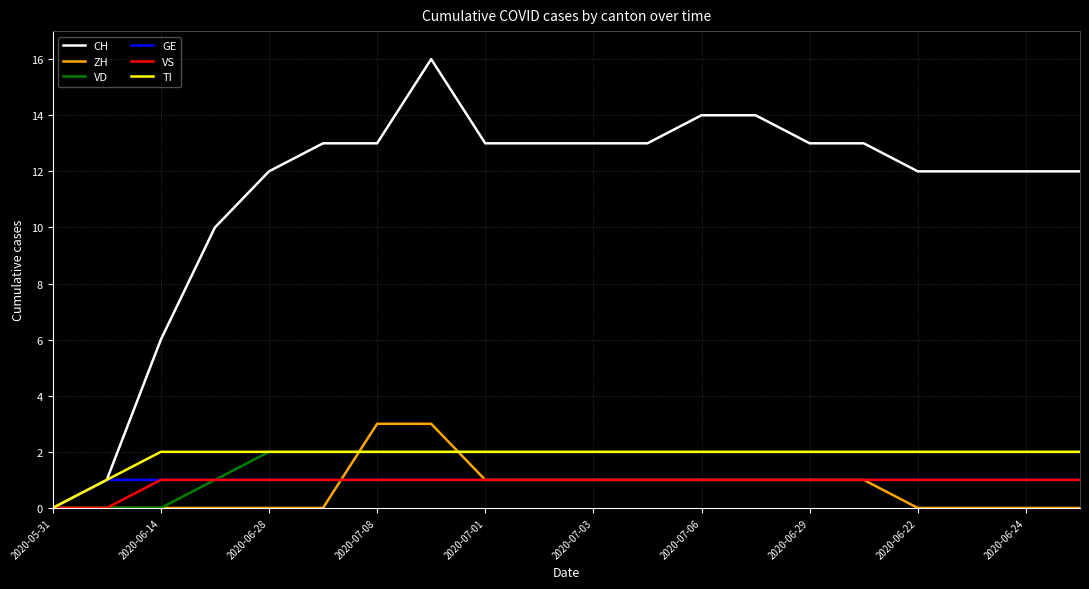

Which series has the largest total across all categories?

CH